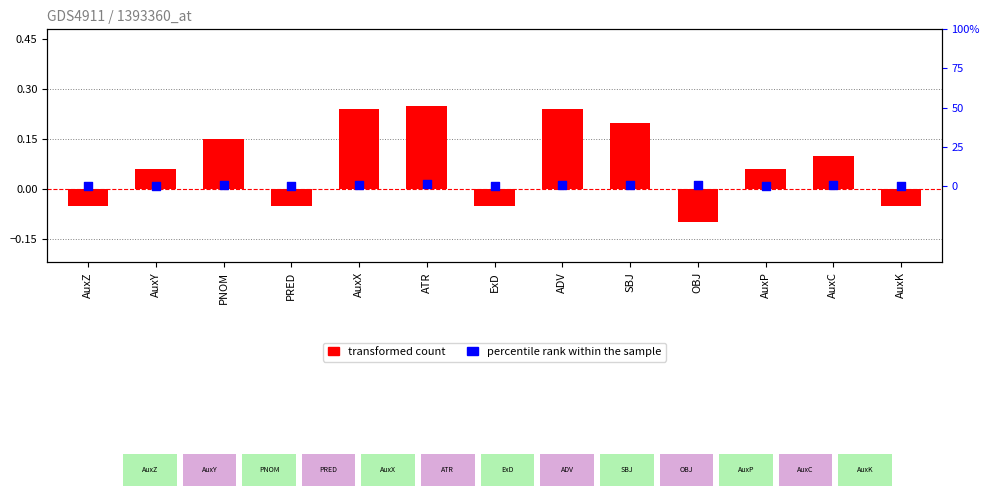

What is the total value across all series at PNOM?

0.7